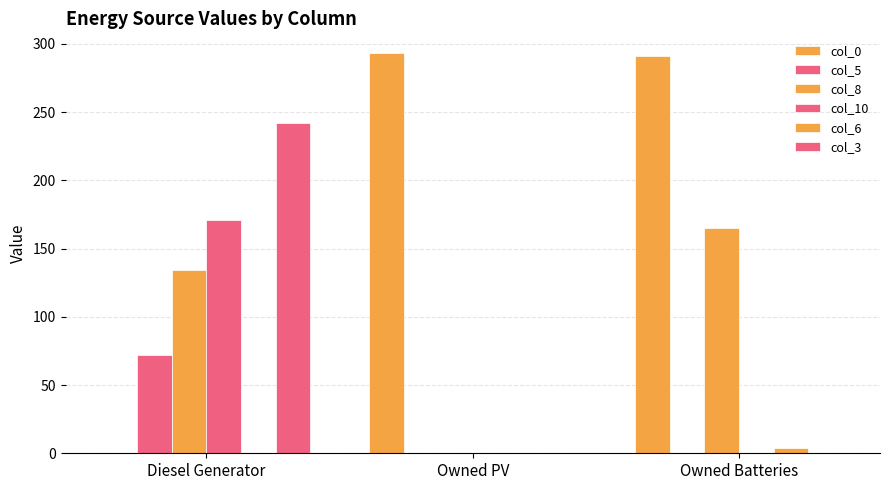

The col_10 series shows 116 at Owned Batteries. True or false?

False